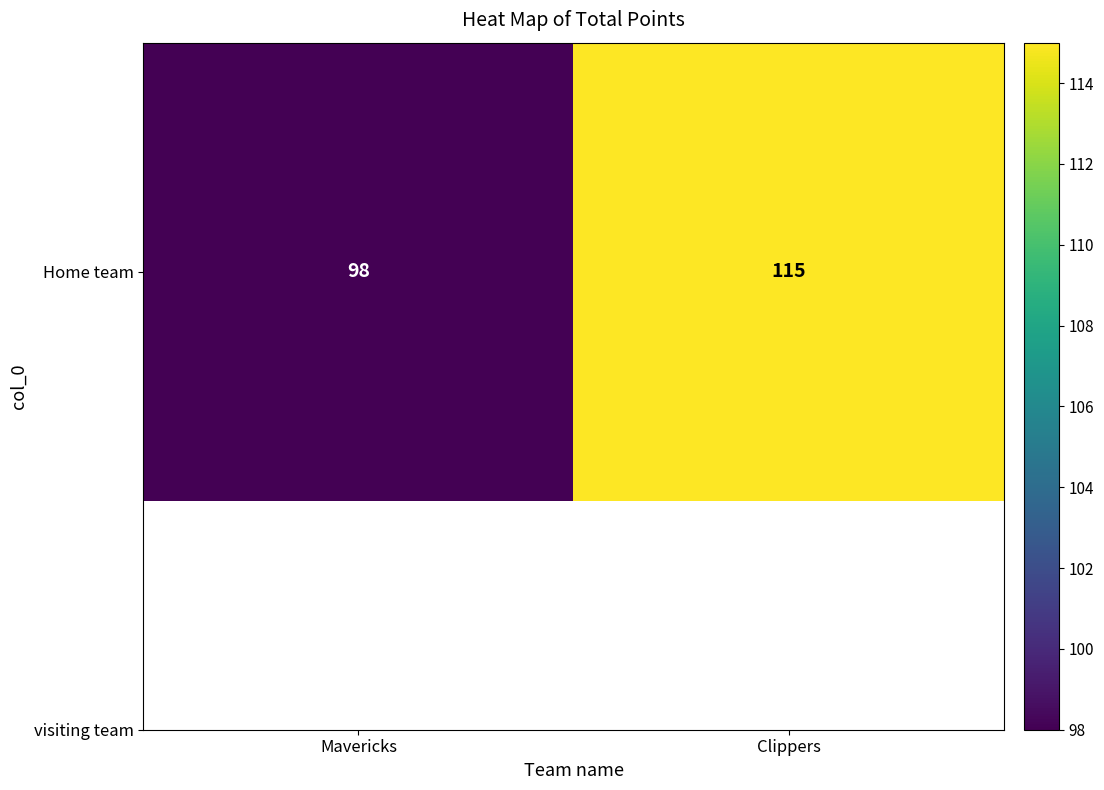

Count the values in the range 98 to 115.

2